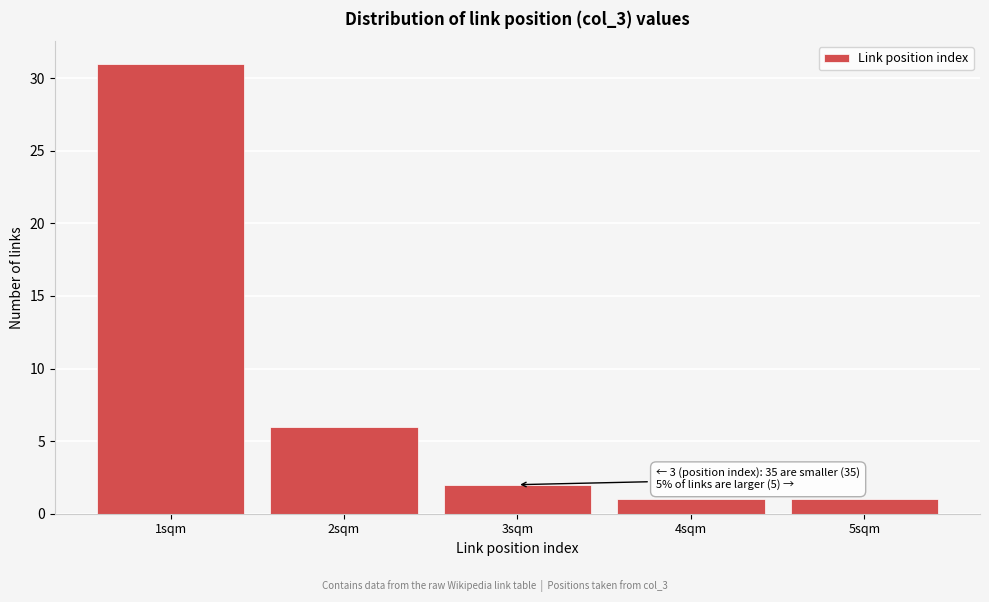

Reading left to right, what are all the values shown in this chart?

31	6	2	1	1